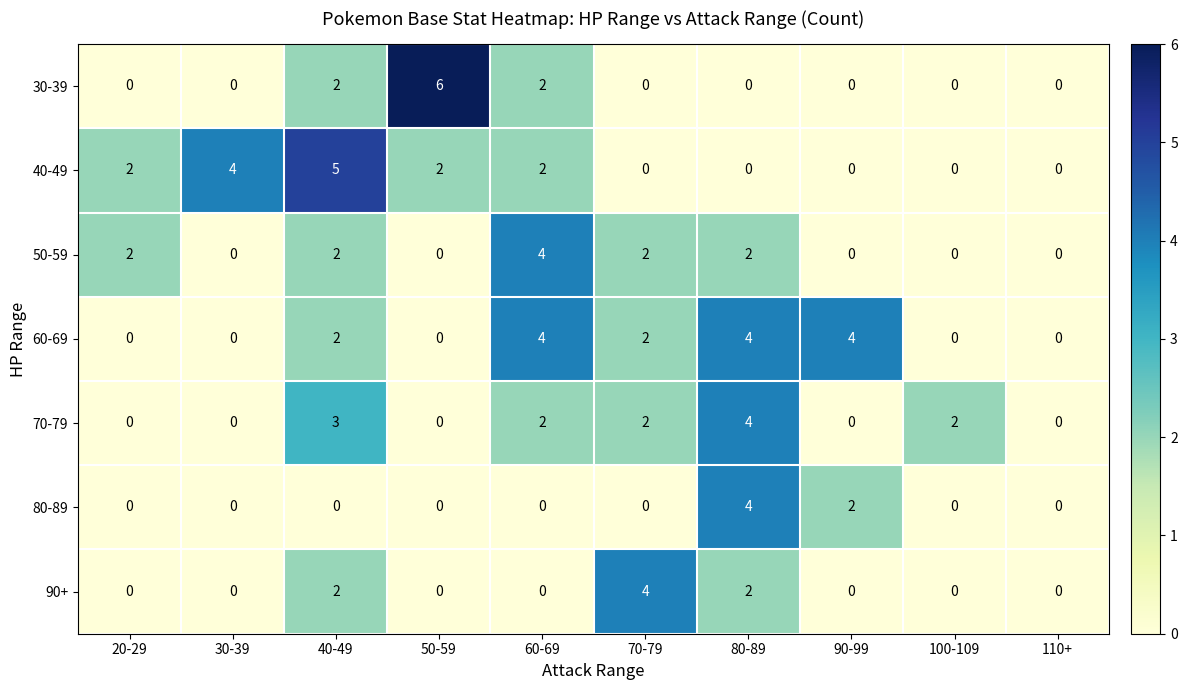

Which series has the largest total across all categories?

60-69